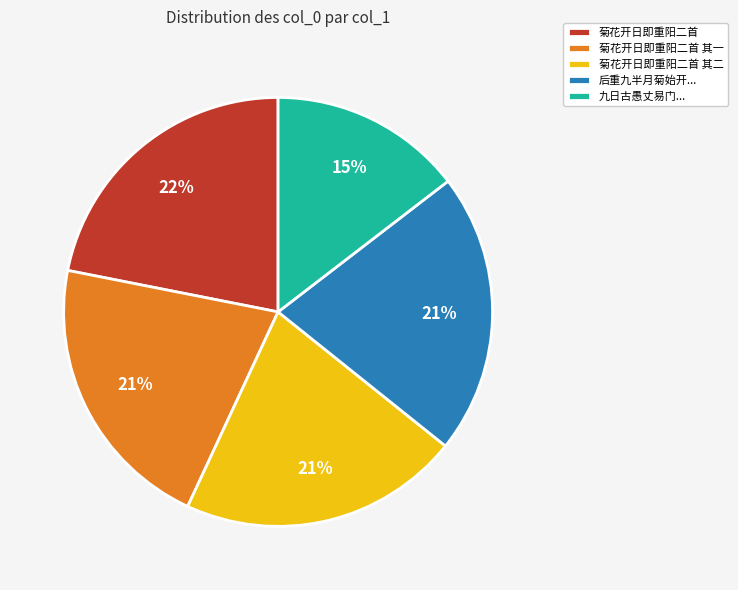

Approximately how many times larger is the value at 菊花开日即重阳二首 其一 compared to 菊花开日即重阳二首 其二?

1.0